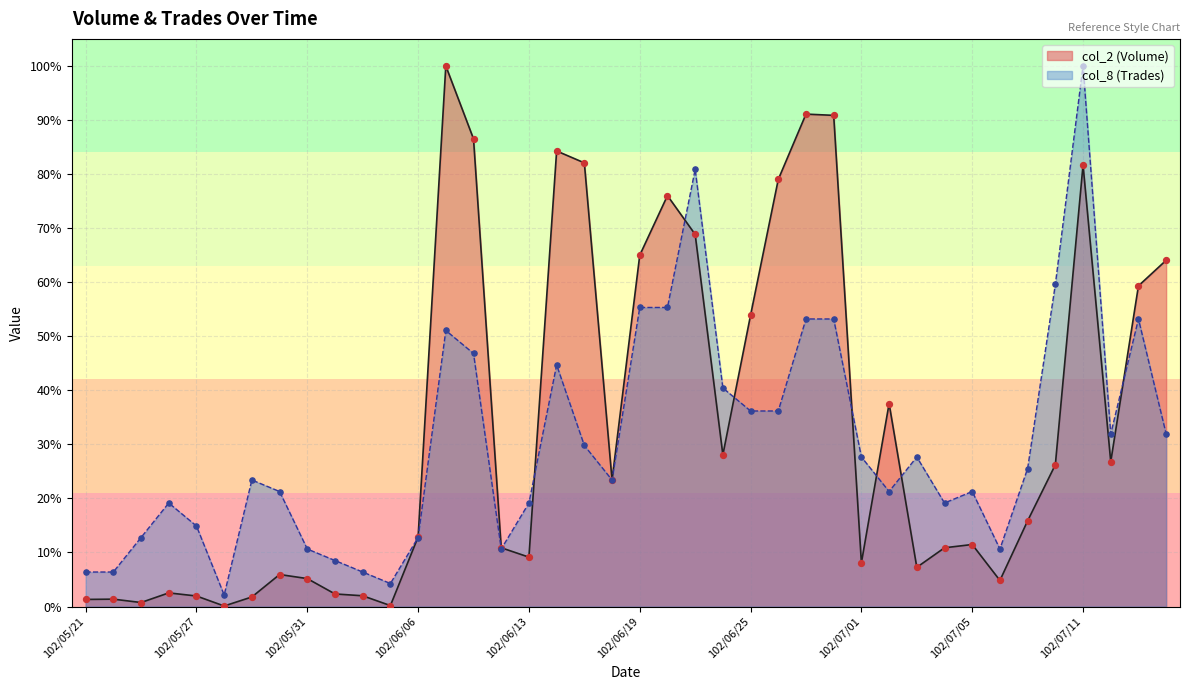

Is the value of col_2 at 102/06/07 greater than the value of col_8 at 102/06/19?

Yes